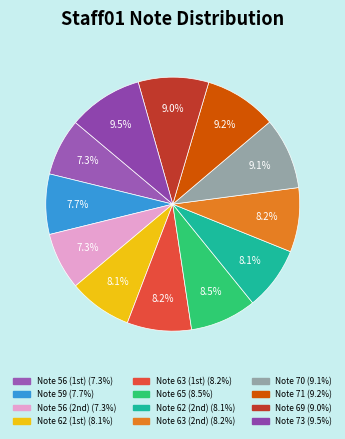

How many segments does this pie chart have?

12